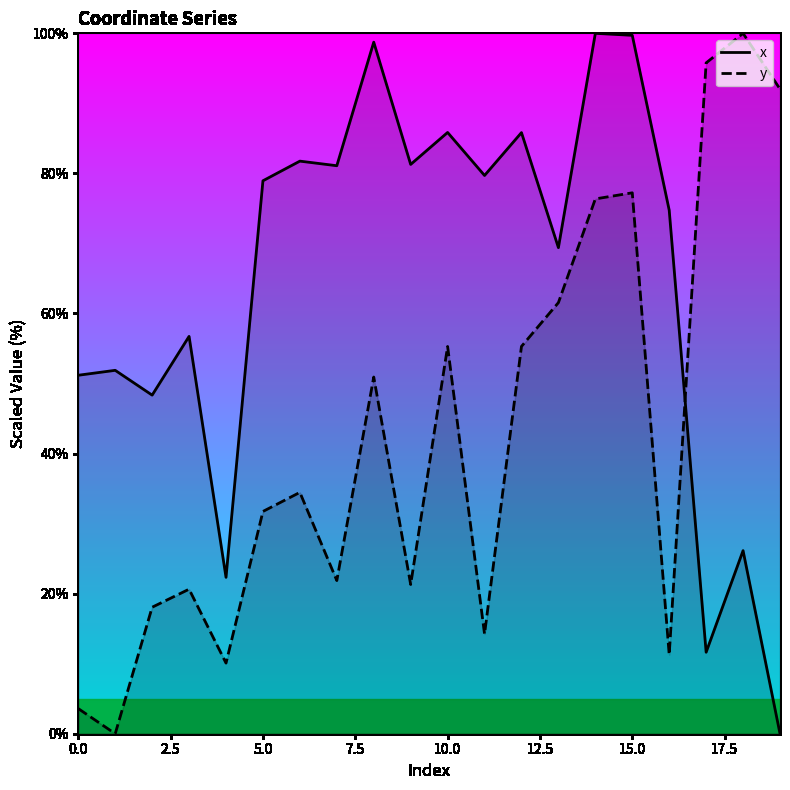

What position from the left is 19?

20